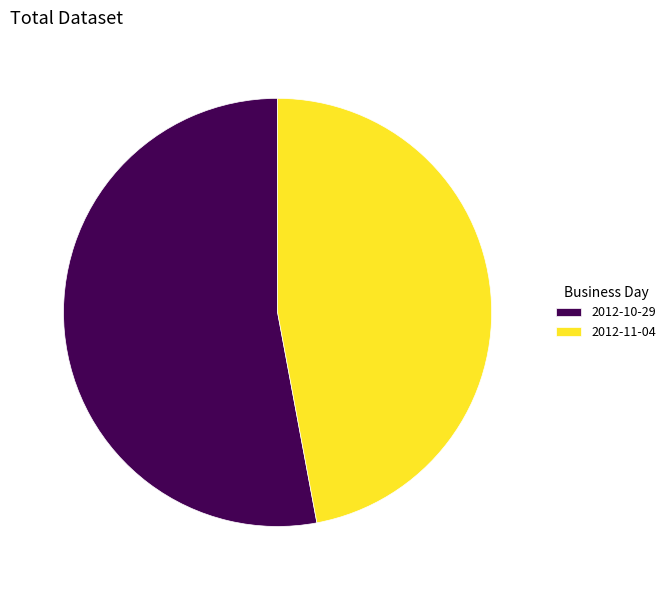

Is there any slice that represents more than half of the pie?

Yes